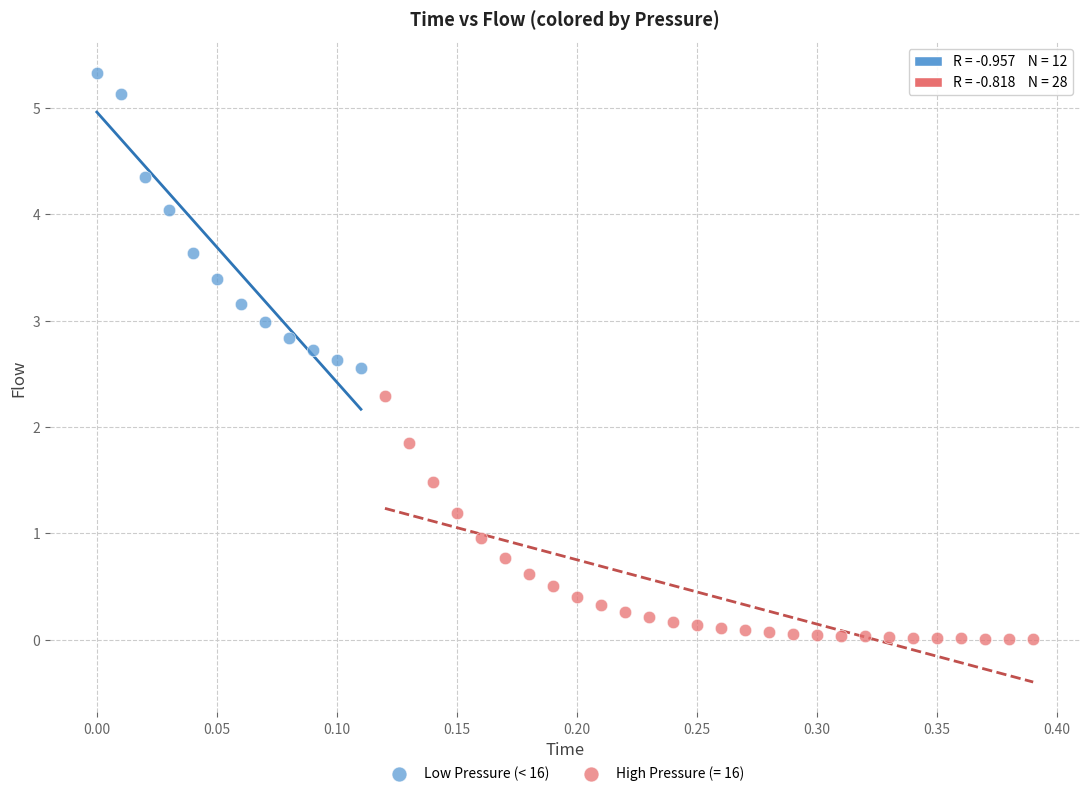

Which series reaches the maximum Y coordinate?

Low Pressure (< 16)